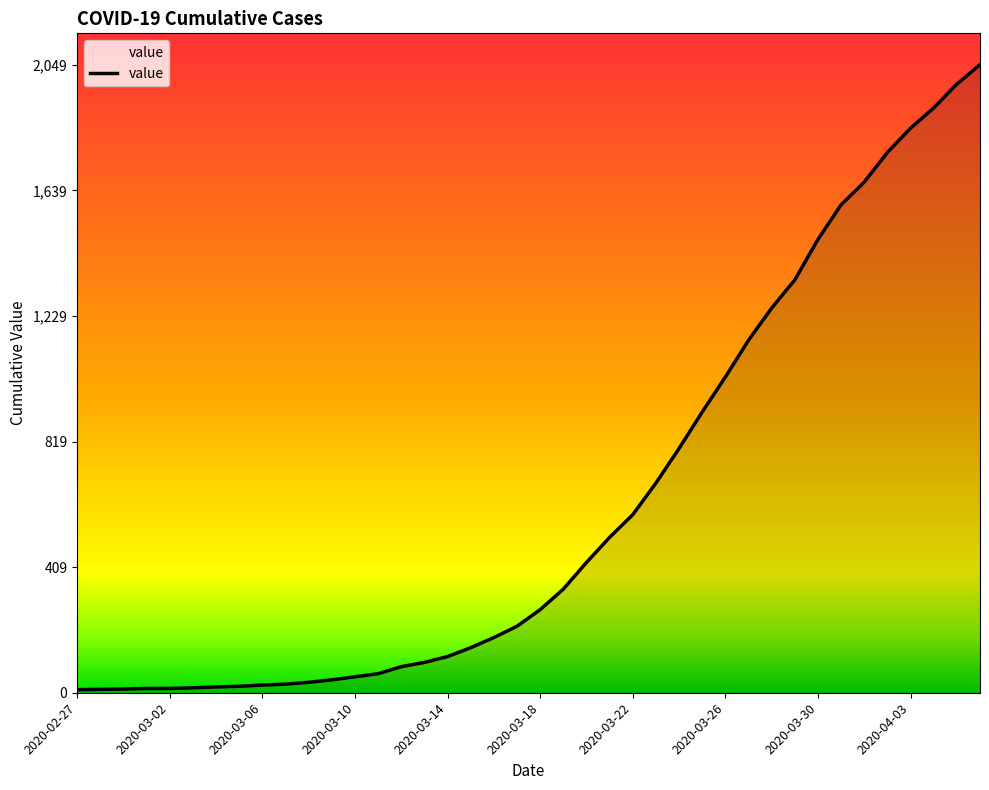

Count the number of categories in the chart.

40